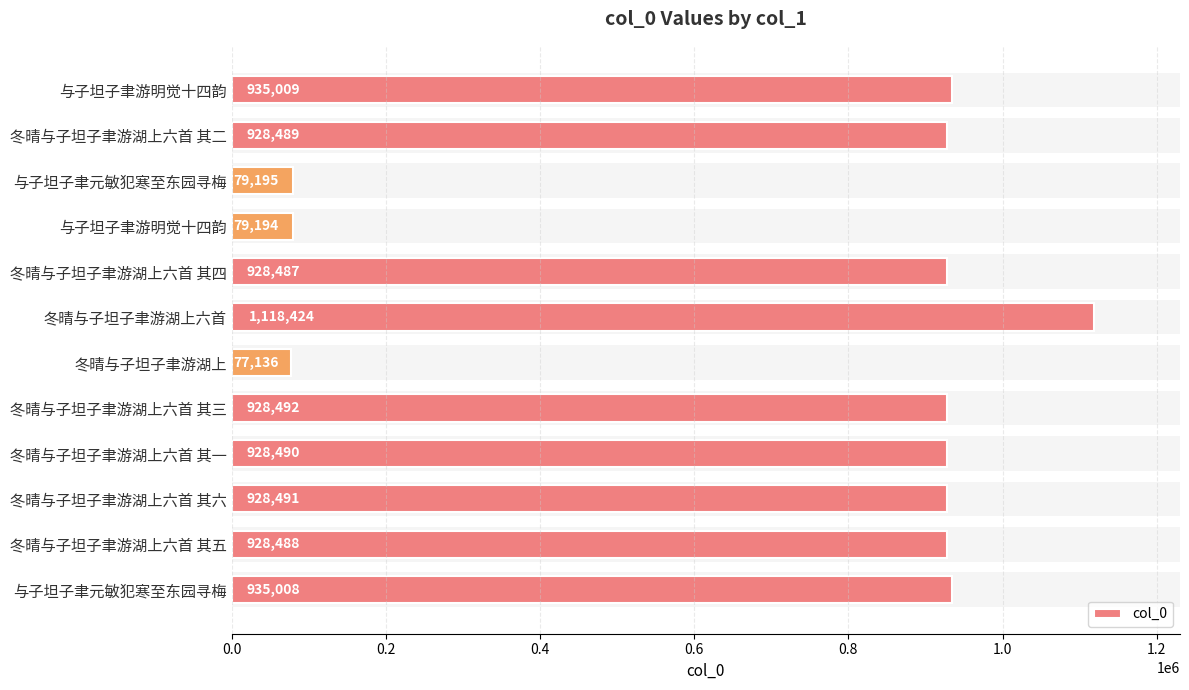

How many bars are there in total?

12